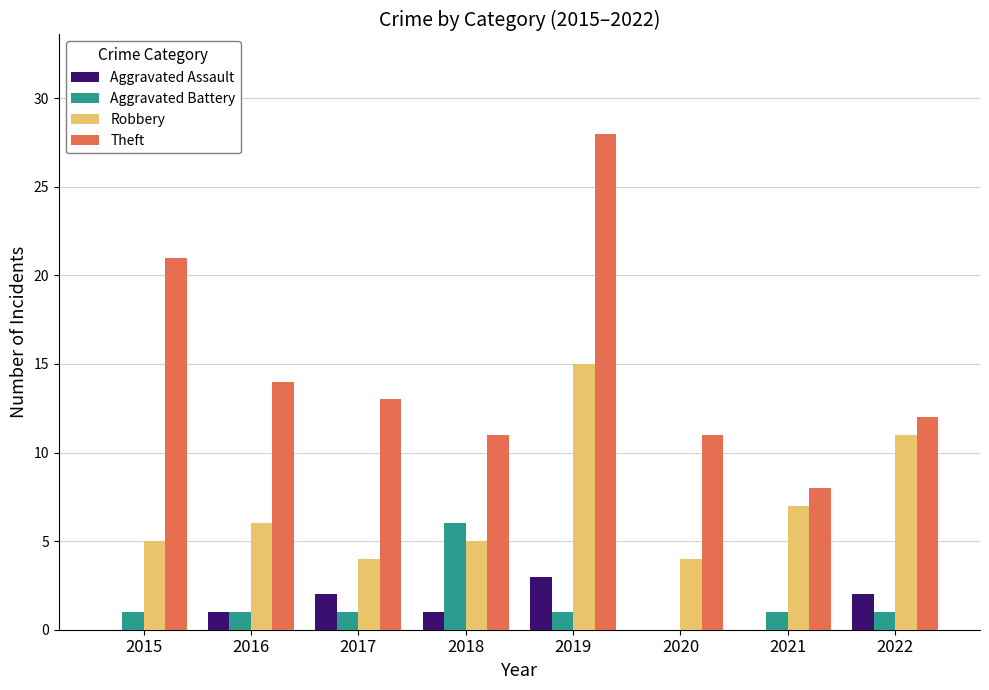

Read the Robbery value at 2020.

4